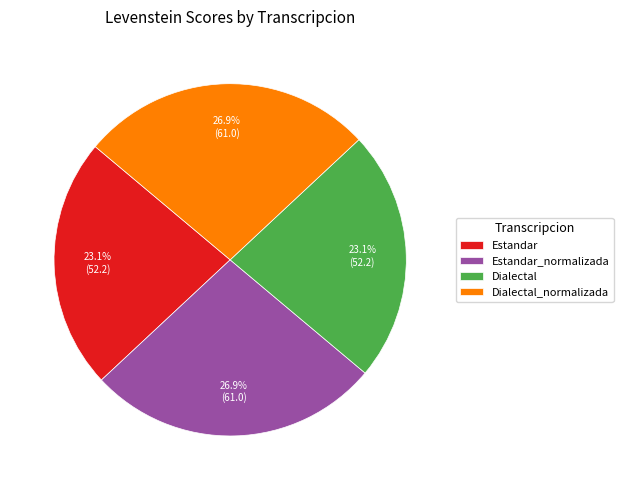

Is there a majority slice in this chart?

No